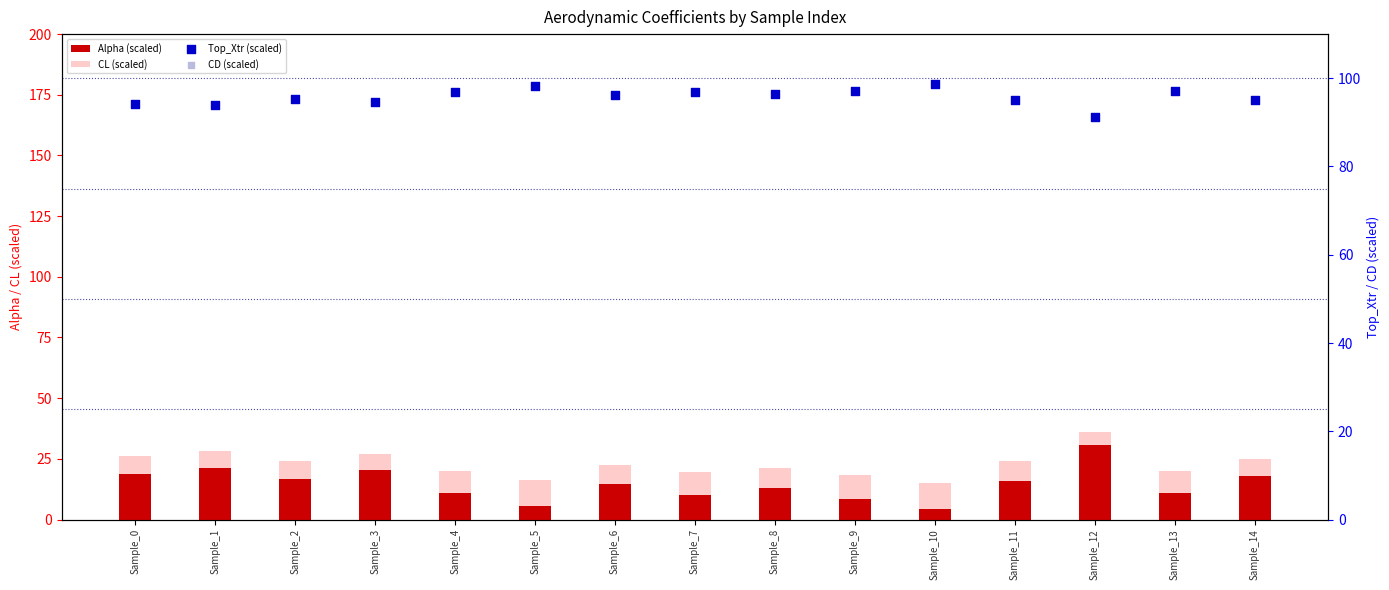

Which series has the largest total across all categories?

CD (scaled)